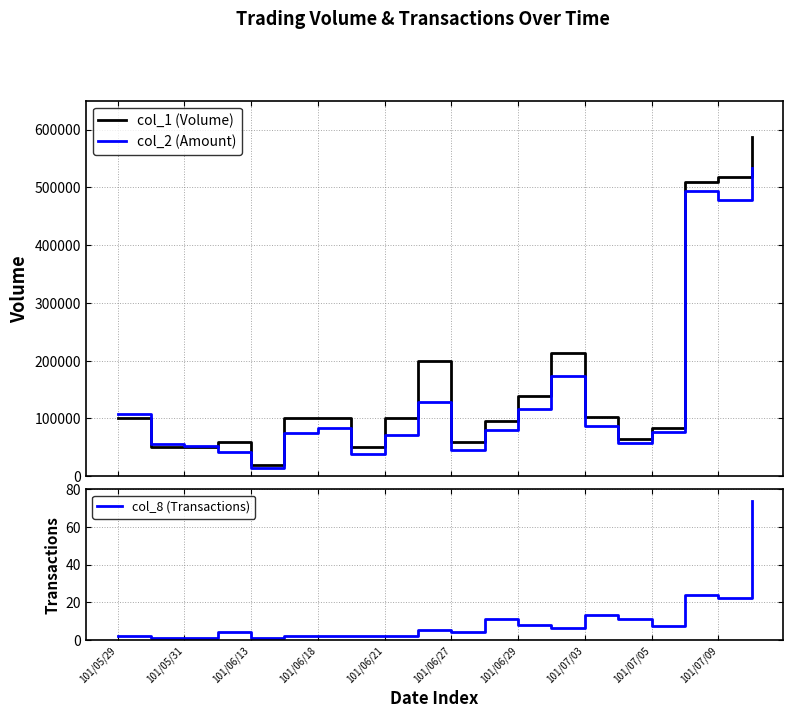

What is the highest value of the col_2 (Amount) series?

534080